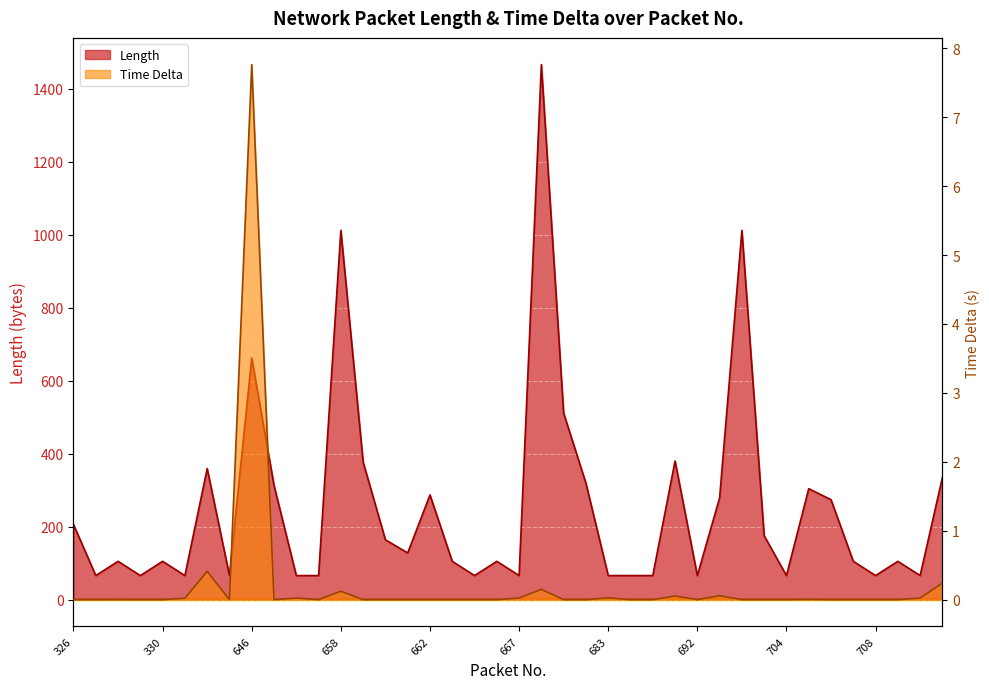

Which series has the largest total across all categories?

Length